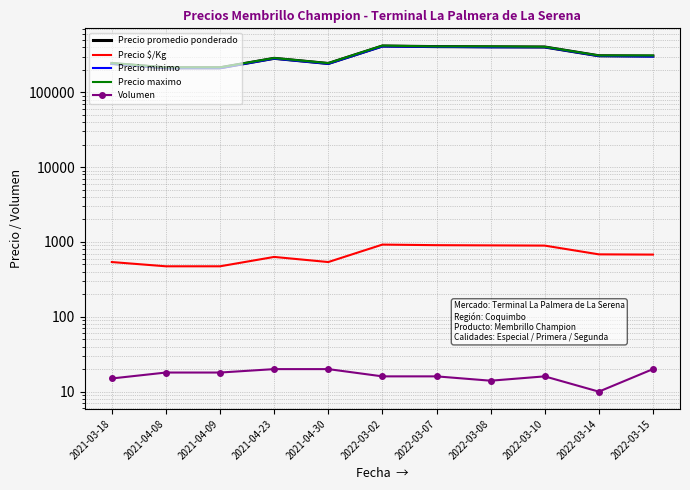

Where is the first local minimum for Precio promedio ponderado?

2021-04-30